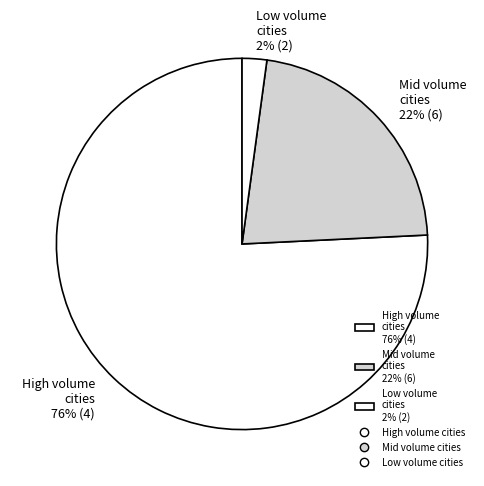

Which has a higher value, Mid volume cities 22% (6) or Low volume cities 2% (2)?

Mid volume cities 22% (6)